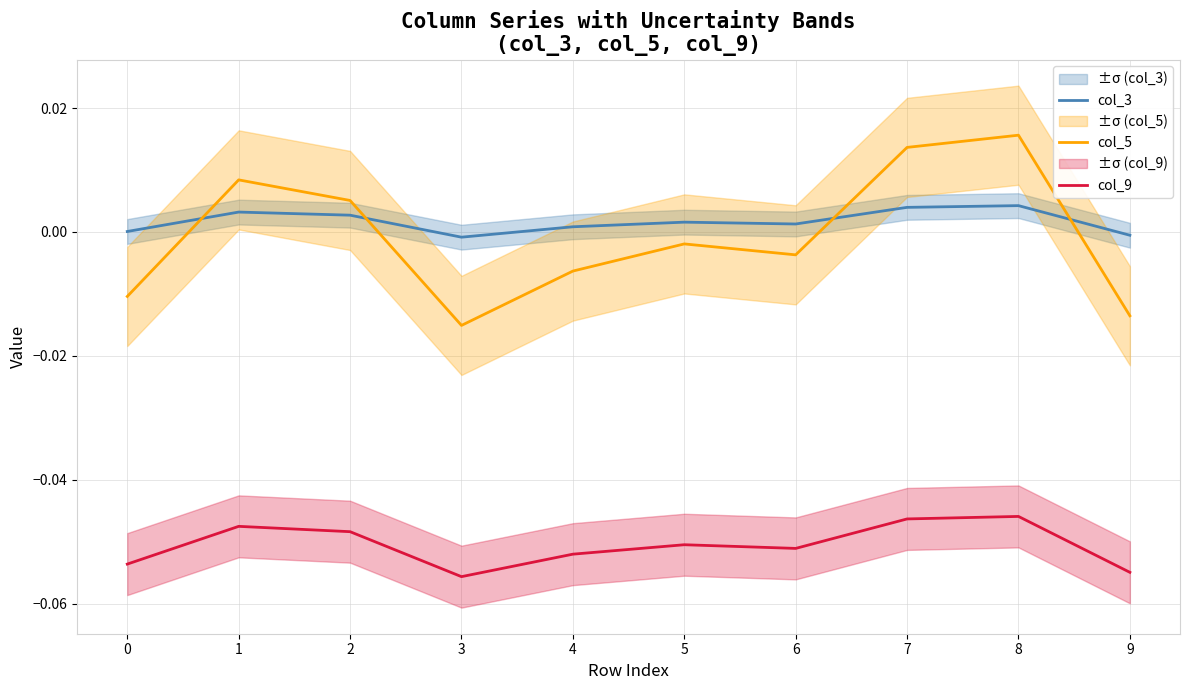

Is the value of col_9 at 1 greater than the value of col_3 at 0?

No